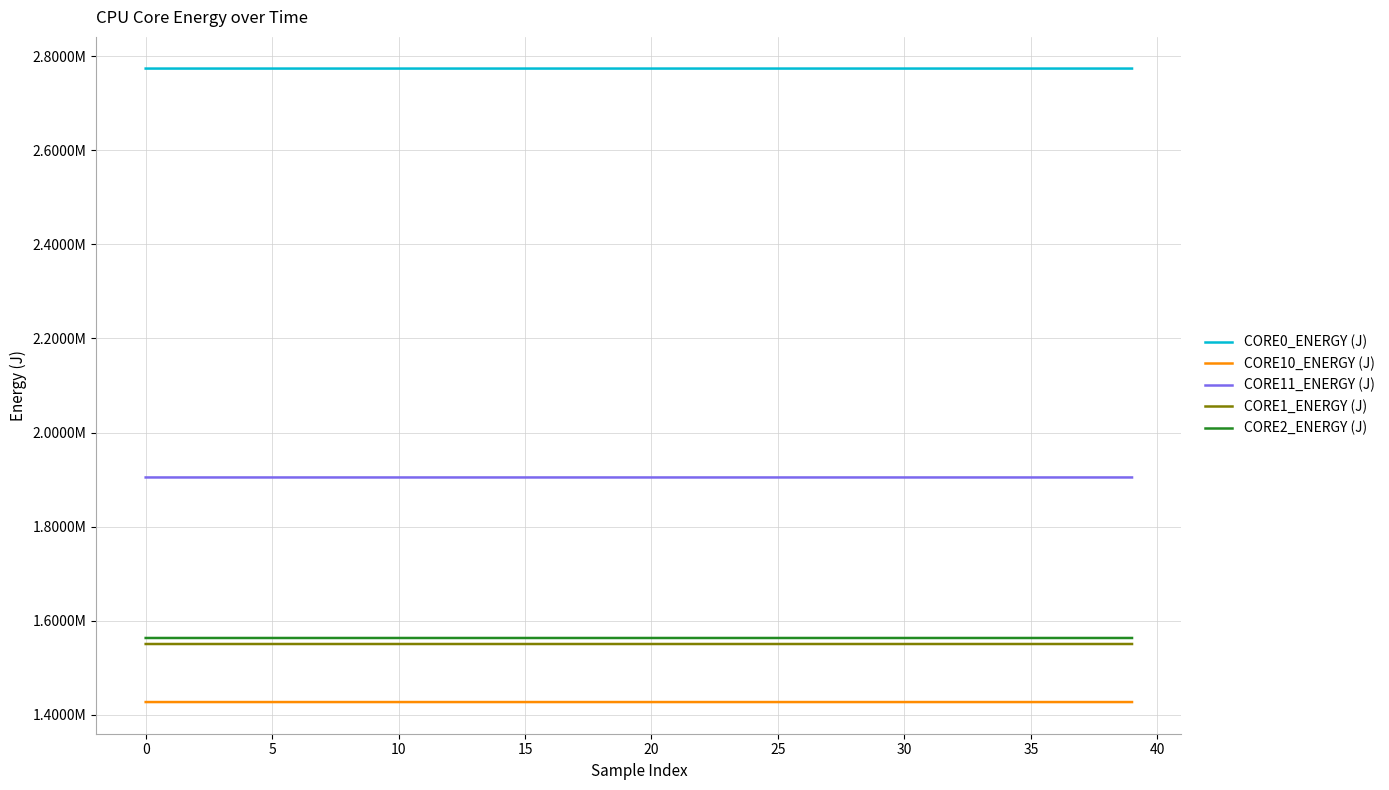

What are all the series names shown in the legend?

CORE0_ENERGY (J), CORE10_ENERGY (J), CORE11_ENERGY (J), CORE1_ENERGY (J), CORE2_ENERGY (J)